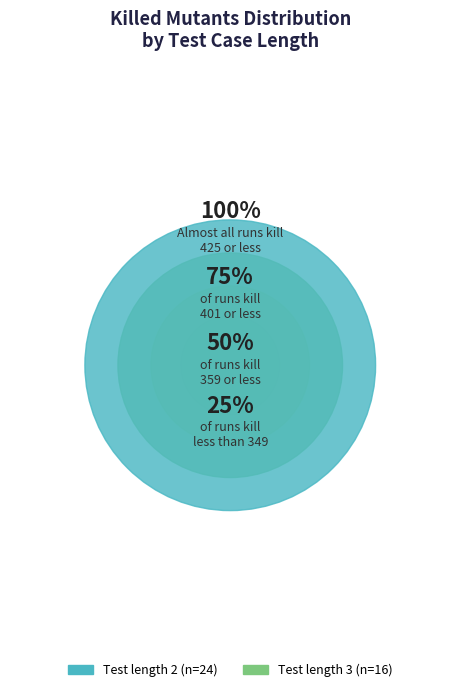

Which has a higher value, 3 or 3?

3